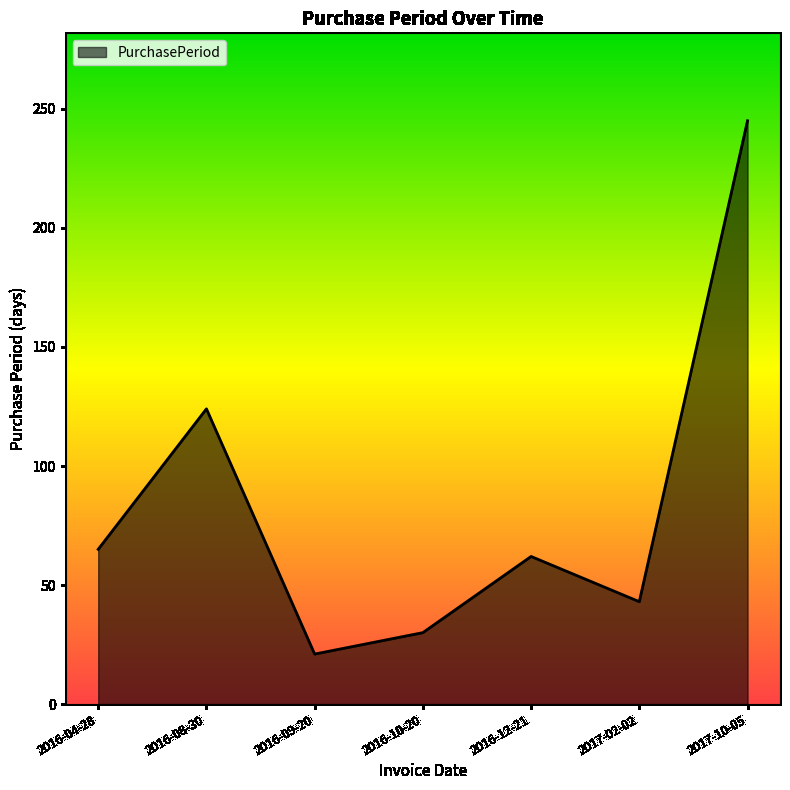

What is the average value?

84